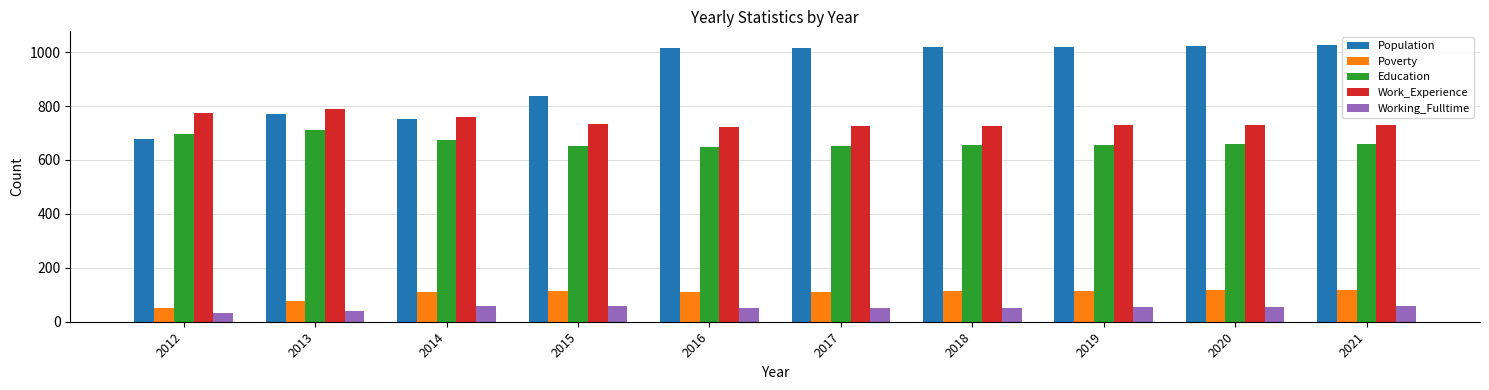

Rank the series by their maximum value, from highest to lowest.

Population, Work_Experience, Education, Poverty, Working_Fulltime